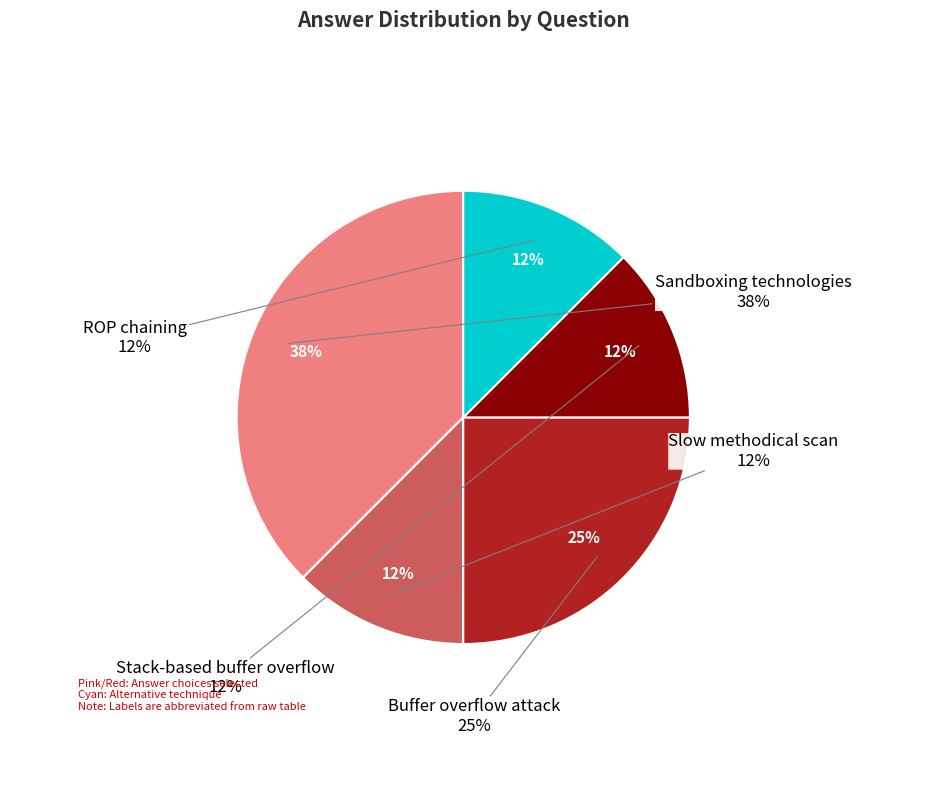

Does any single category account for the majority?

No